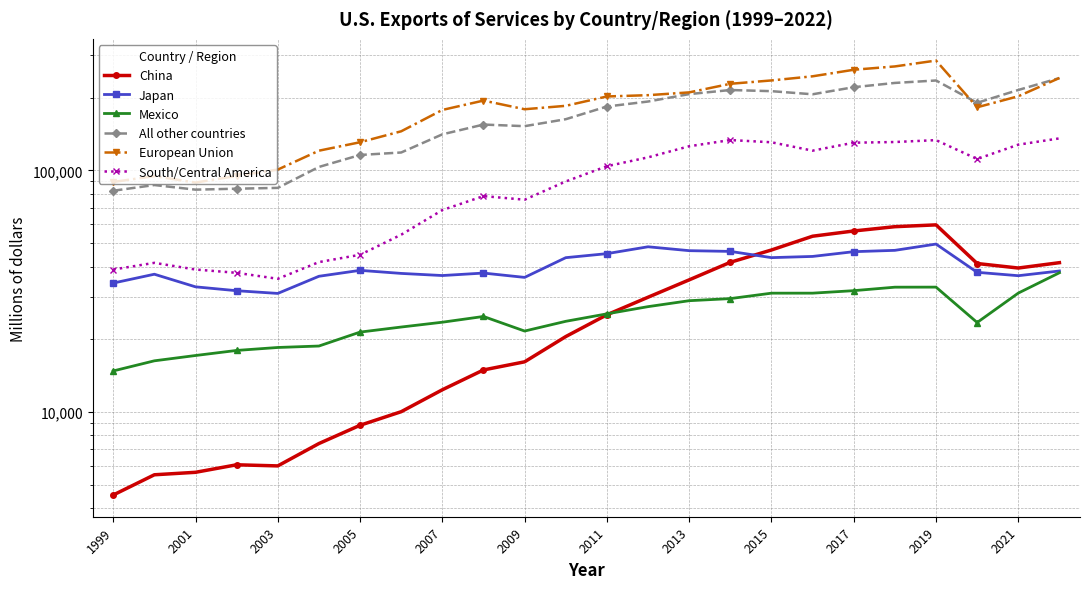

What value does the China series have at 21, to the nearest 10?

41170